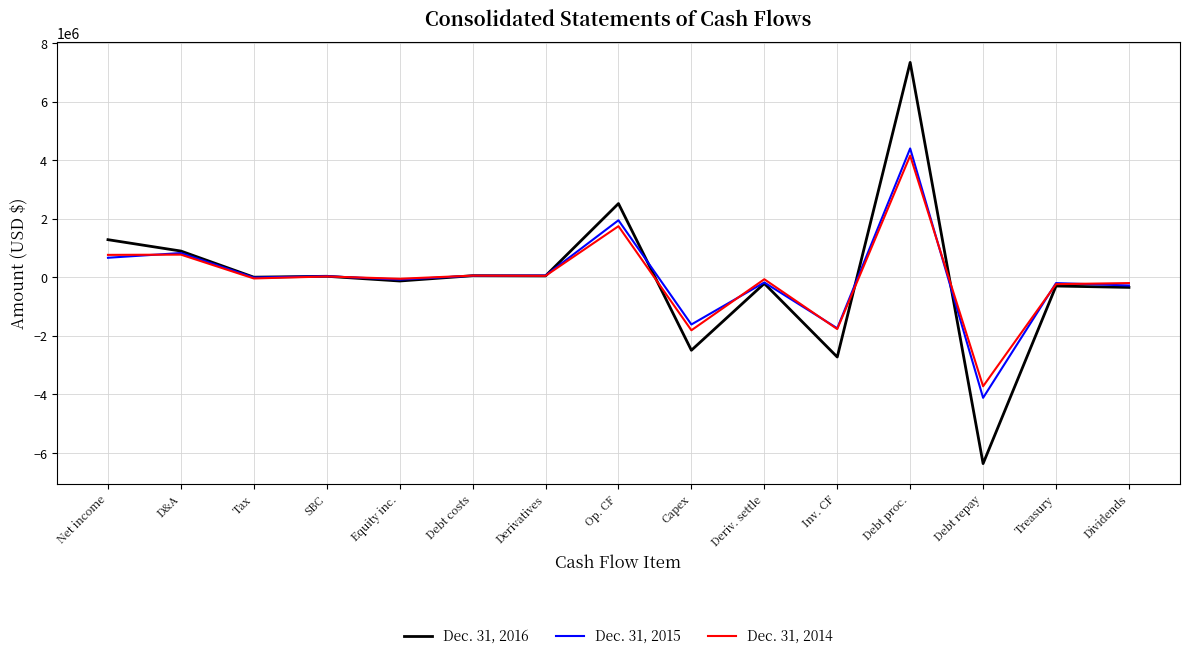

What is the highest value of the Dec. 31, 2015 series?

4399501